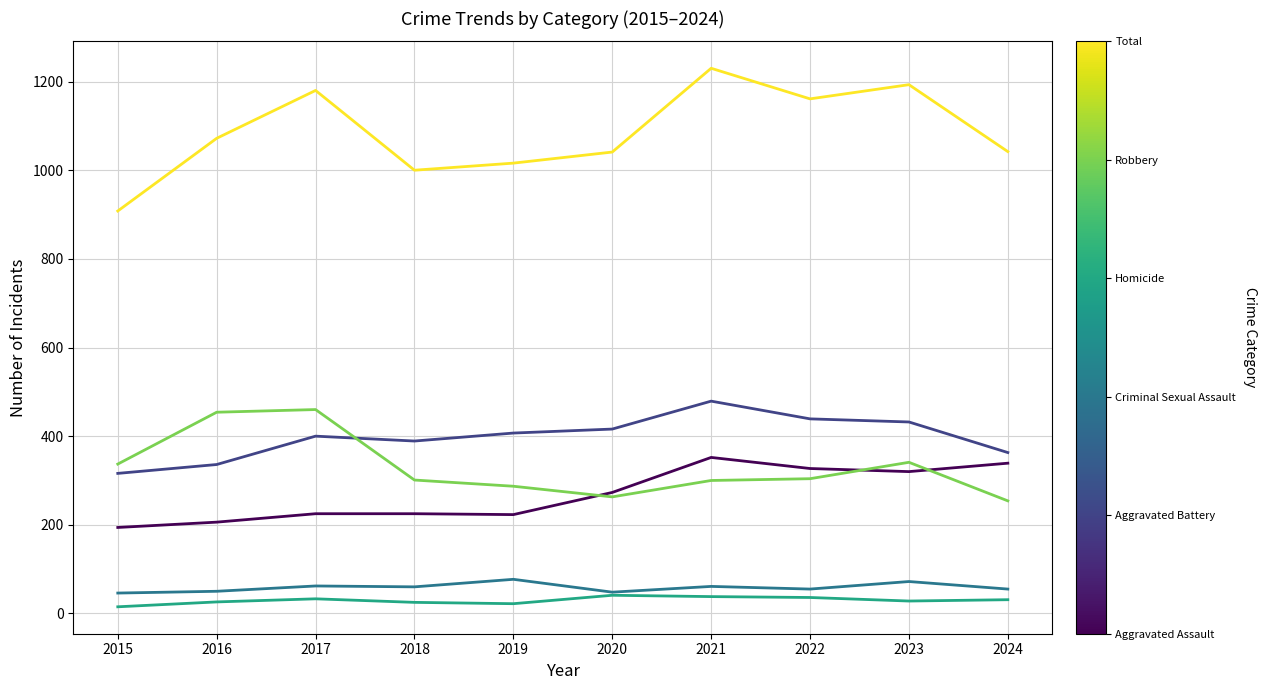

What is the maximum value shown in the chart?

1230